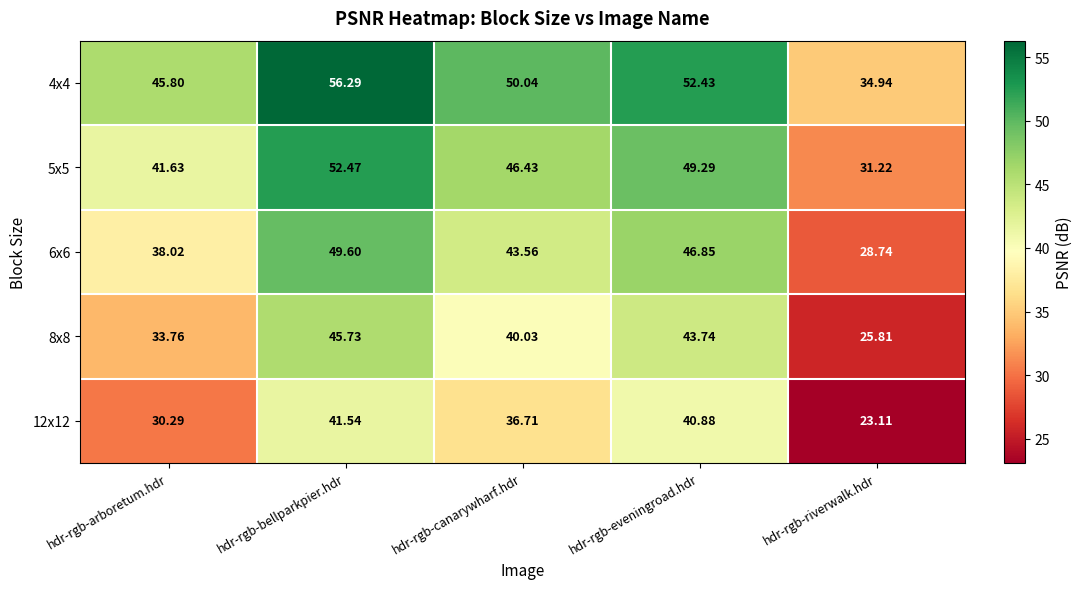

At which category is the sum across all series the highest?

hdr-rgb-bellparkpier.hdr